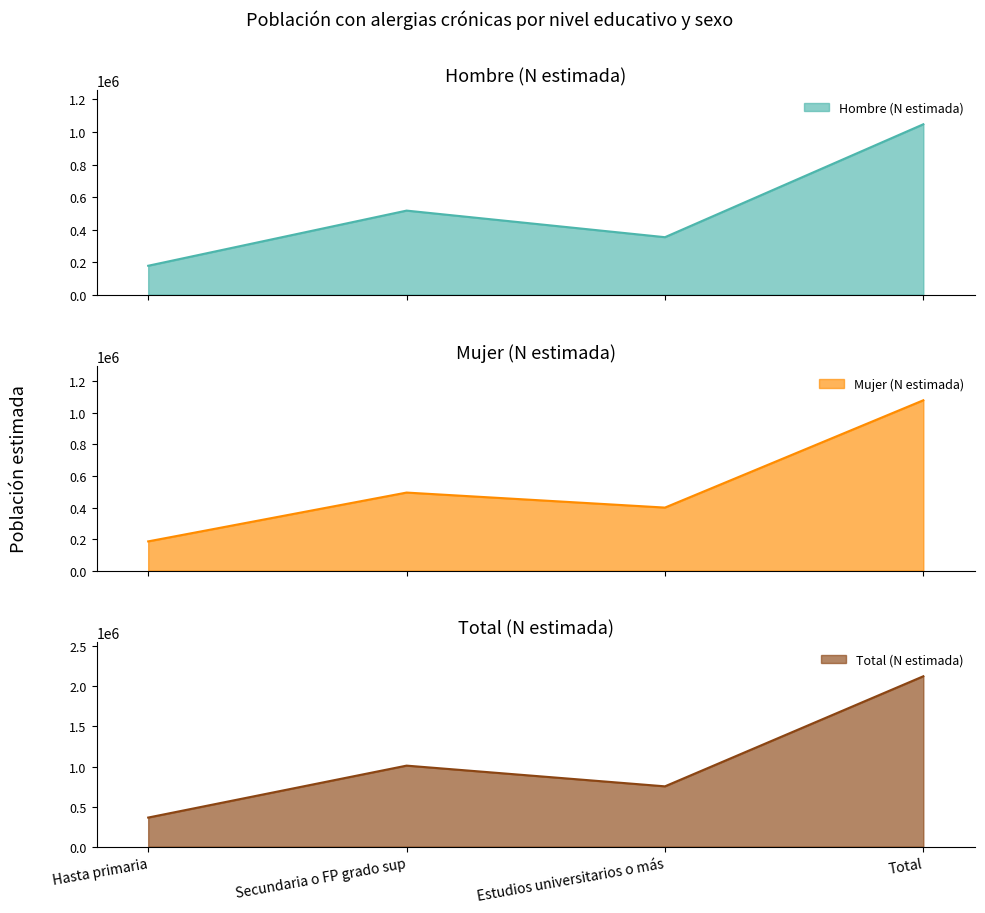

What is the maximum value shown in the chart?

2127185